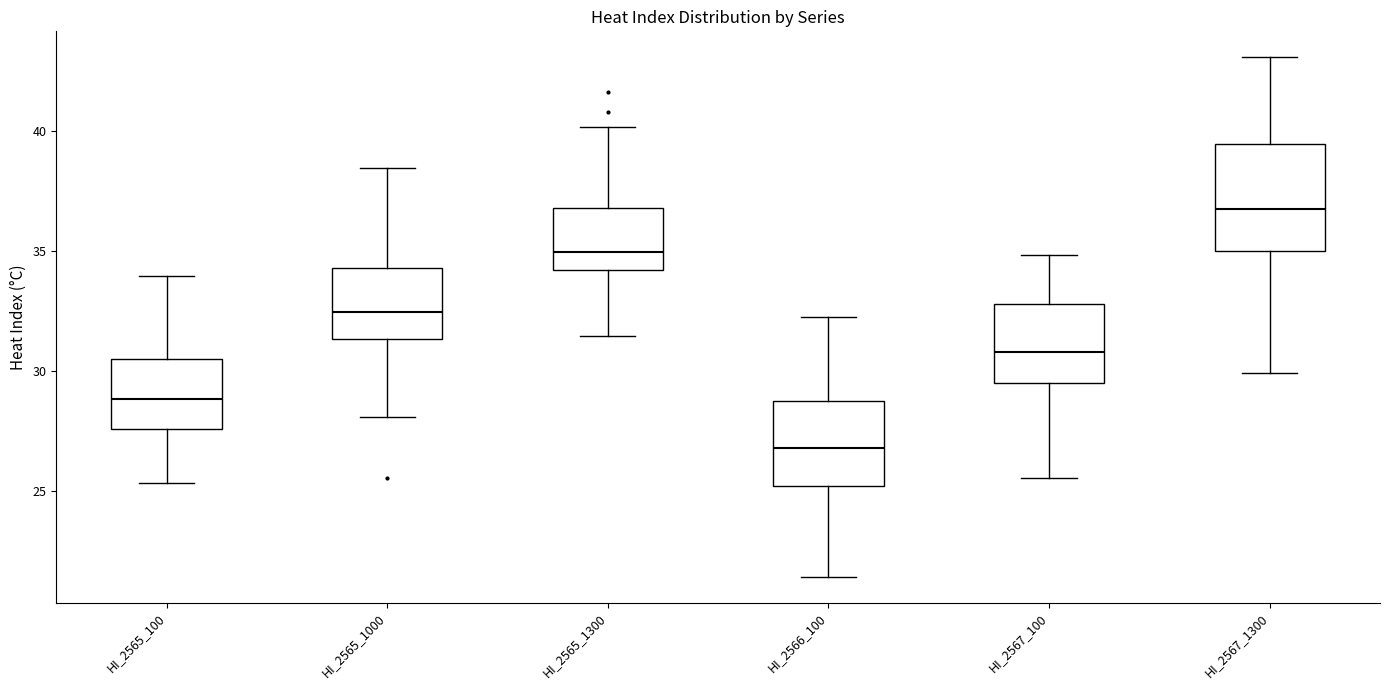

Reading left to right, read every box against the y-axis: the position of its median line, the range the box covers, and the ends of its whiskers. The values are not printed on the chart, so give them approximately, as read against the axis.

HI_2565_100: median 29.0, box 27.5 to 30.5, whiskers 25.5 to 34.0
HI_2565_1000: median 32.5, box 31.5 to 34.5, whiskers 28.0 to 38.5
HI_2565_1300: median 35.0, box 34.0 to 37.0, whiskers 31.5 to 40.0
HI_2566_100: median 27.0, box 25.0 to 28.5, whiskers 21.5 to 32.5
HI_2567_100: median 31.0, box 29.5 to 33.0, whiskers 25.5 to 35.0
HI_2567_1300: median 36.5, box 35.0 to 39.5, whiskers 30.0 to 43.0